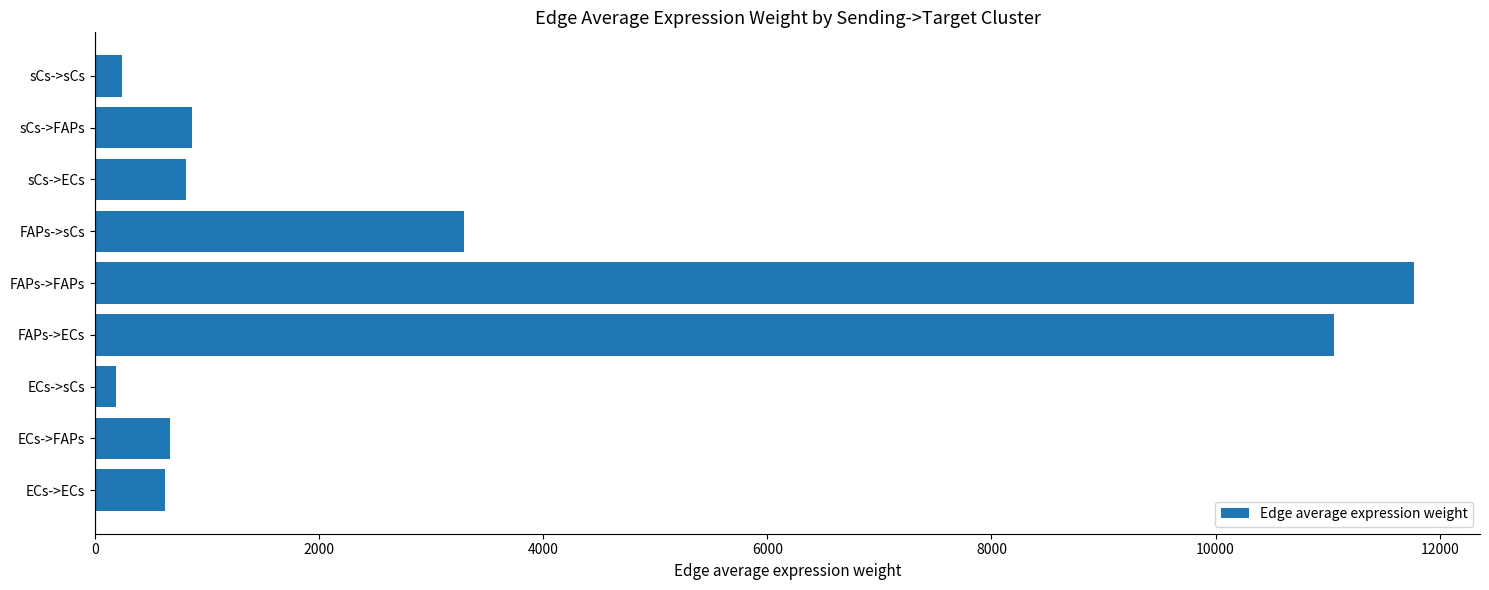

Count the number of values greater than 814.

5